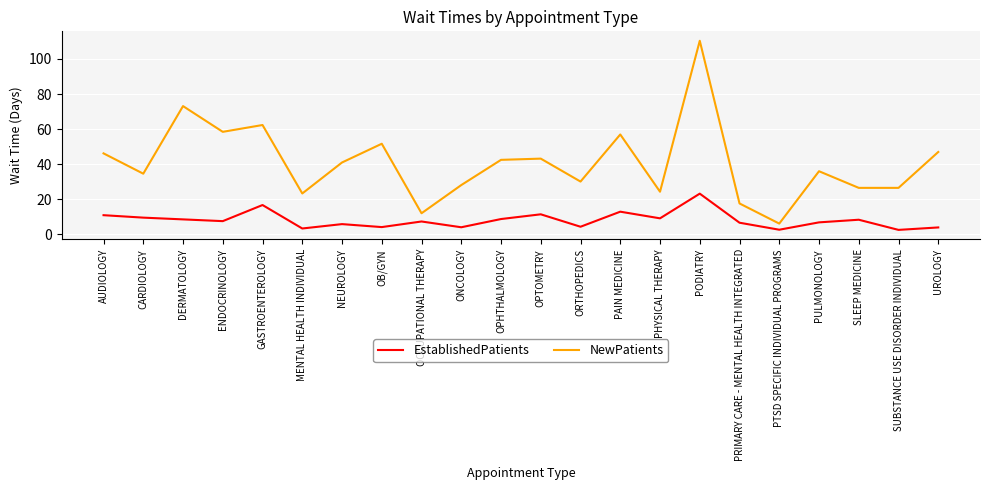

What is the difference between the EstablishedPatients values at CARDIOLOGY and ORTHOPEDICS?

5.2